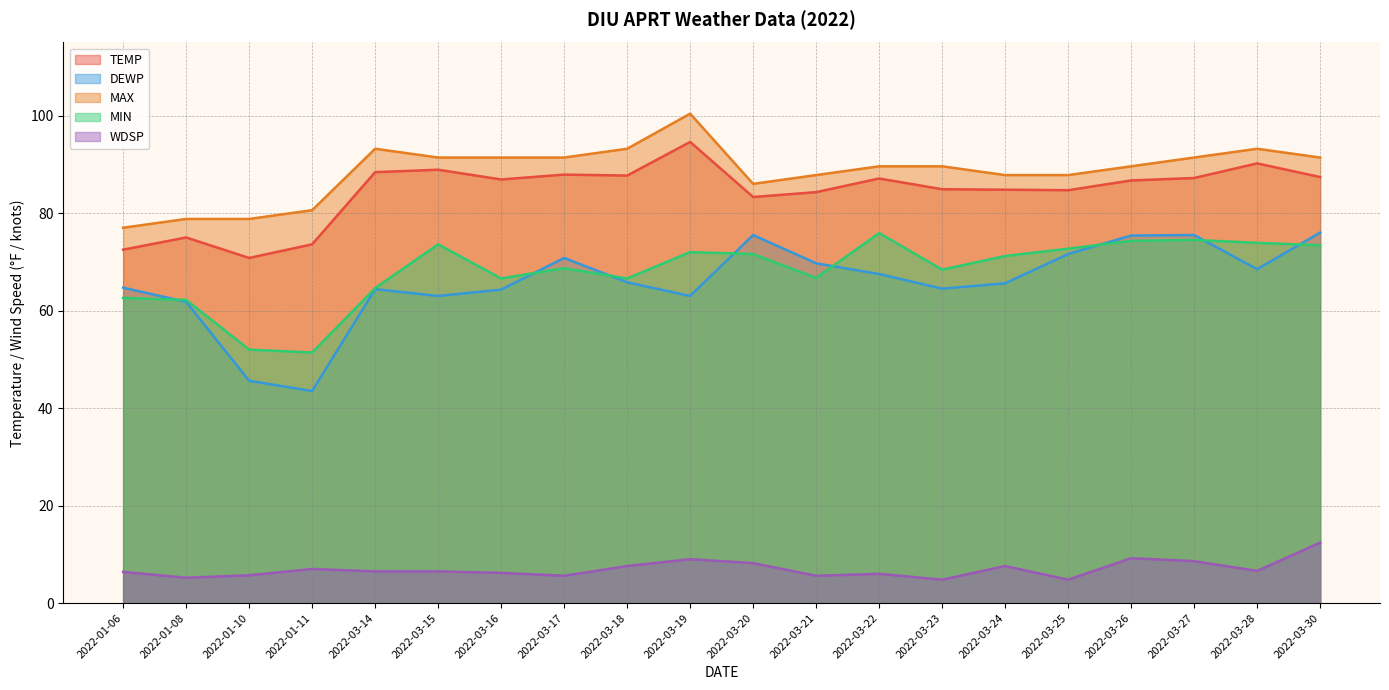

How many lines are shown in the chart?

5